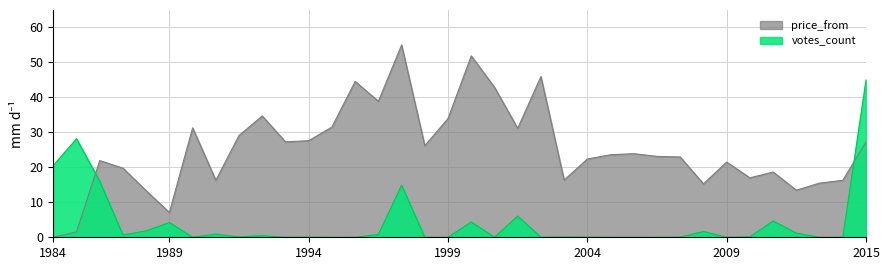

Rank the series by their average value, from highest to lowest.

price_from, votes_count